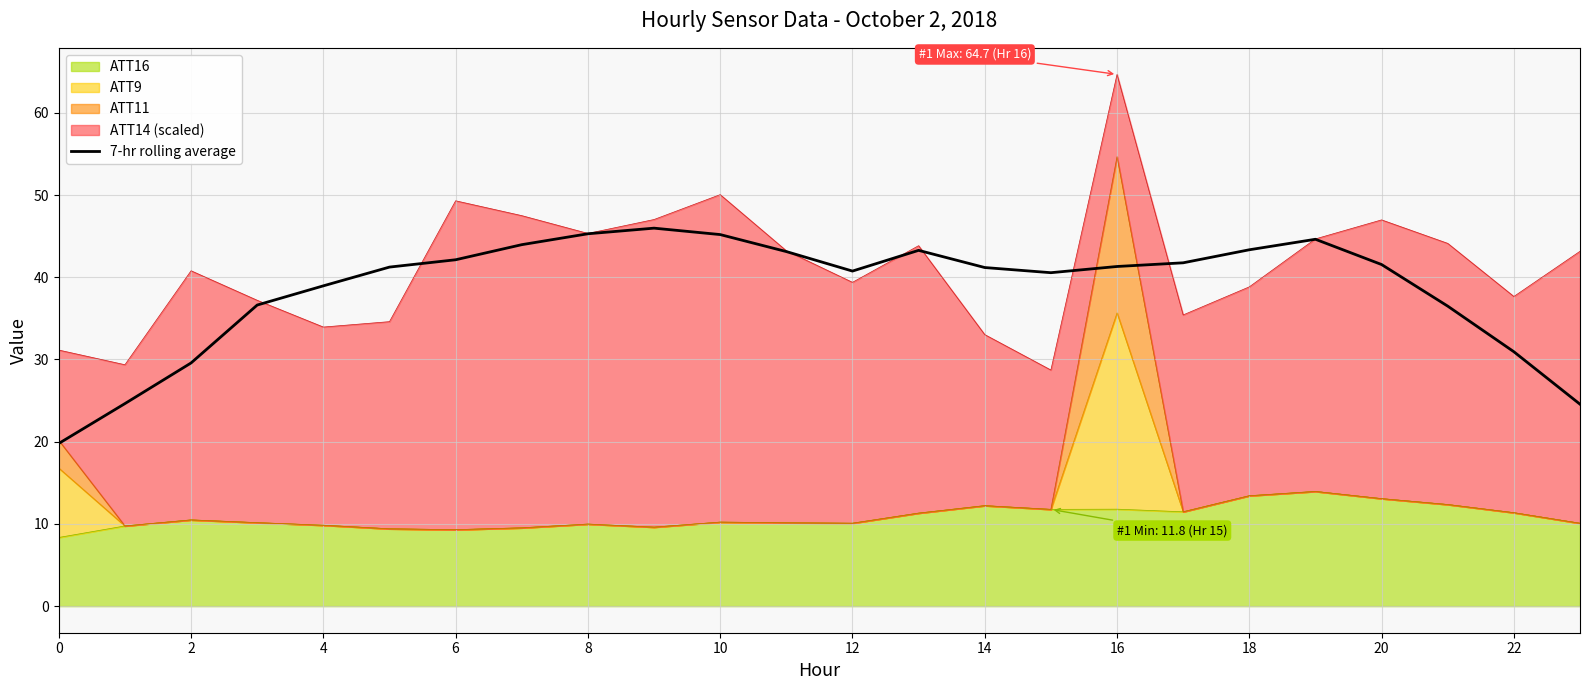

True or false: the data has more than 1 interior local peaks.

True